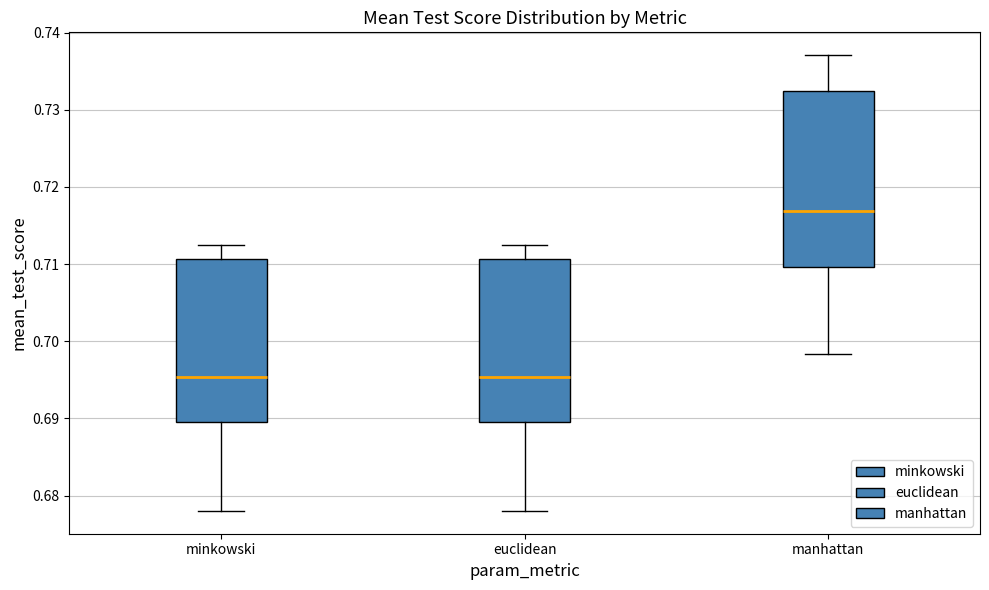

Where does the lower whisker of the box for minkowski end on the y-axis? The values are not printed on the chart, so give them approximately, as read against the axis.

0.678